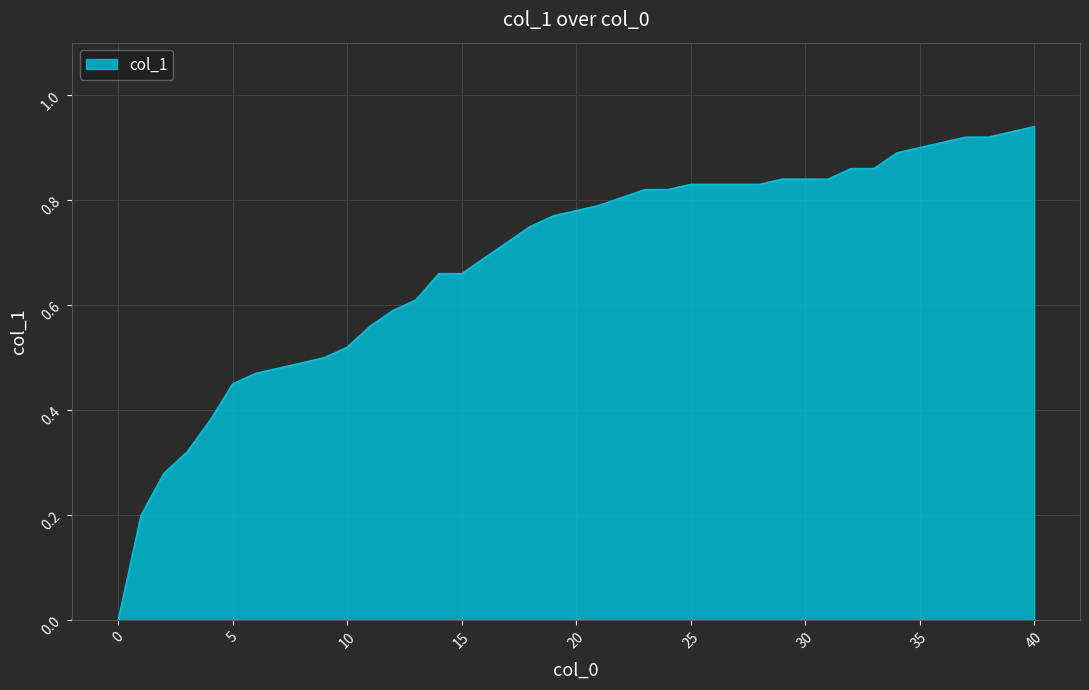

Rank the categories by value from lowest to highest.

0, 1, 2, 3, 4, 5, 6, 7, 8, 9, 10, 11, 12, 13, 14, 15, 16, 17, 18, 19, 20, 21, 23, 24, 25, 26, 27, 28, 29, 30, 31, 32, 33, 34, 35, 36, 37, 38, 39, 40